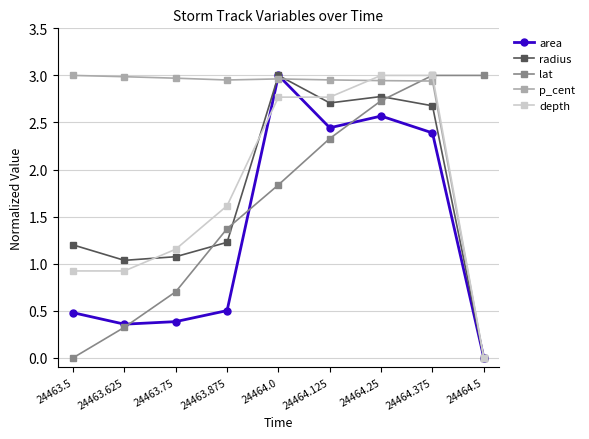

What is the label of the 9th point from the right?

24463.5